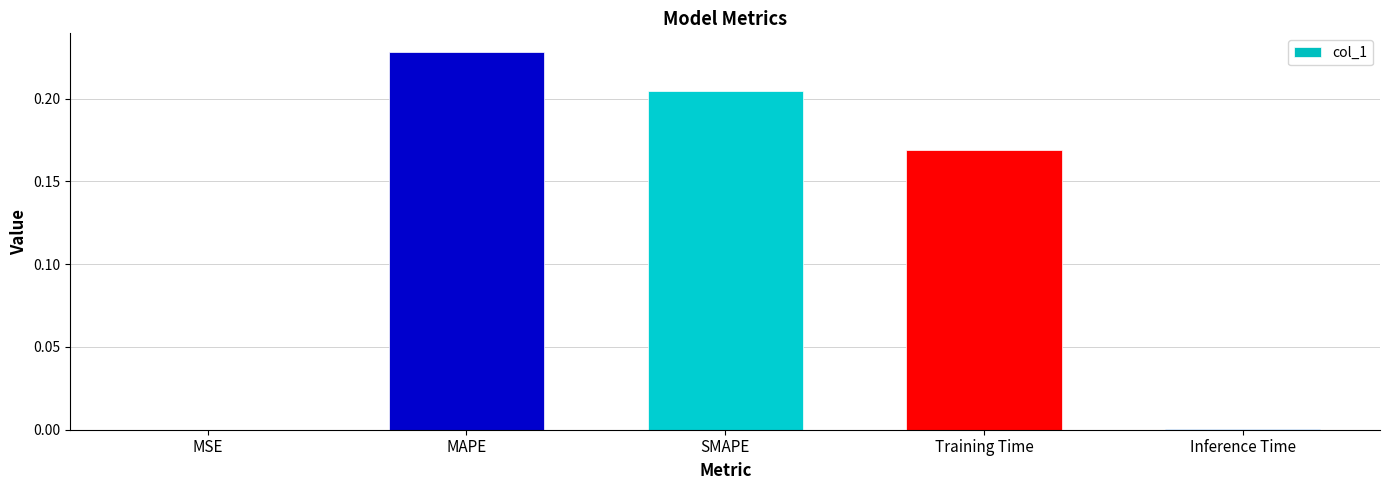

At which category does the chart reach its peak across all series?

MAPE